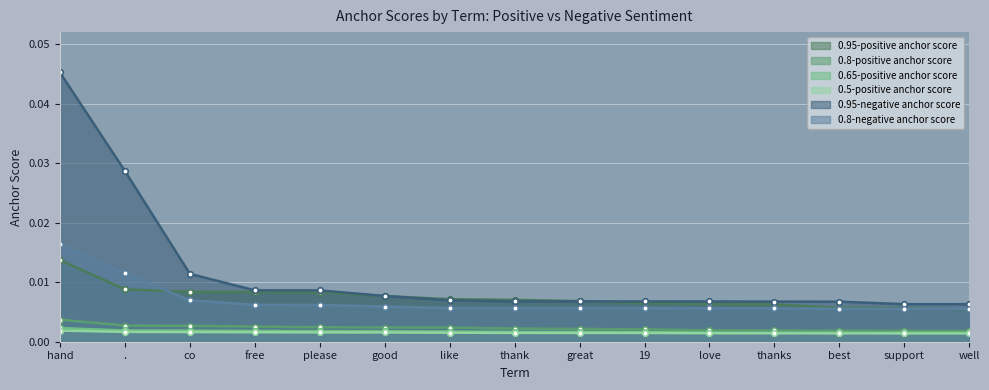

At which category is the sum across all series the highest?

hand